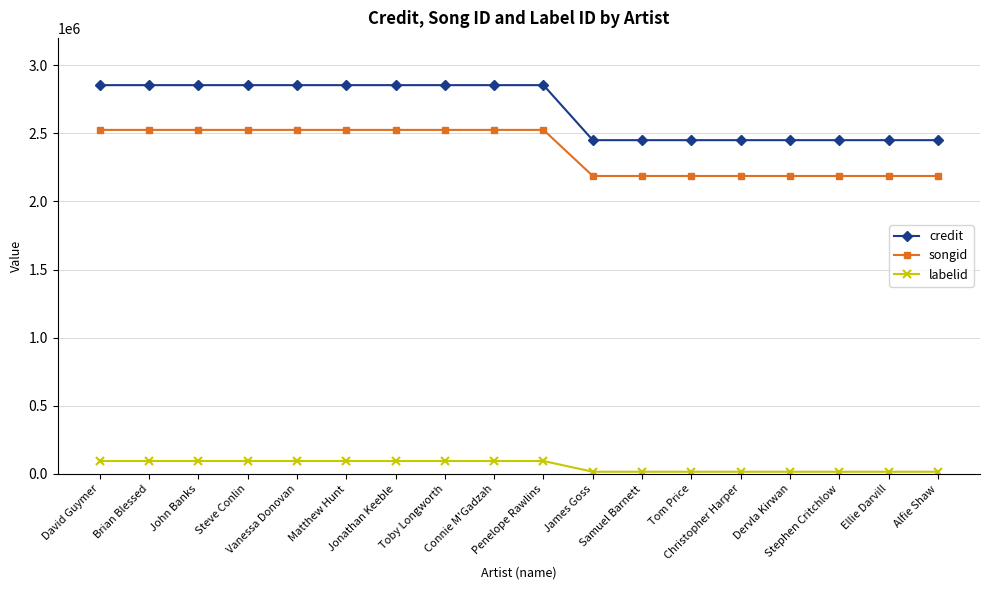

What is the total value across all series at Matthew Hunt?

5472943